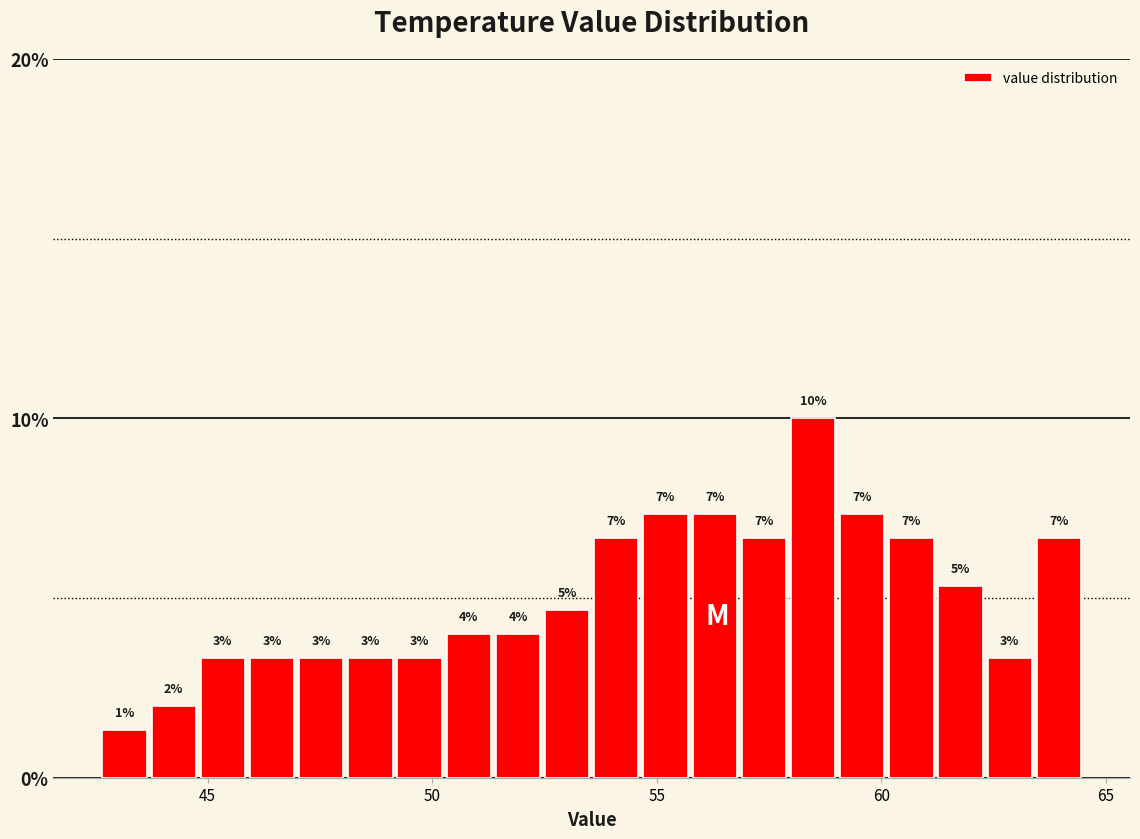

Read against the x-axis, roughly where is the centre of the tallest bar?

58.5